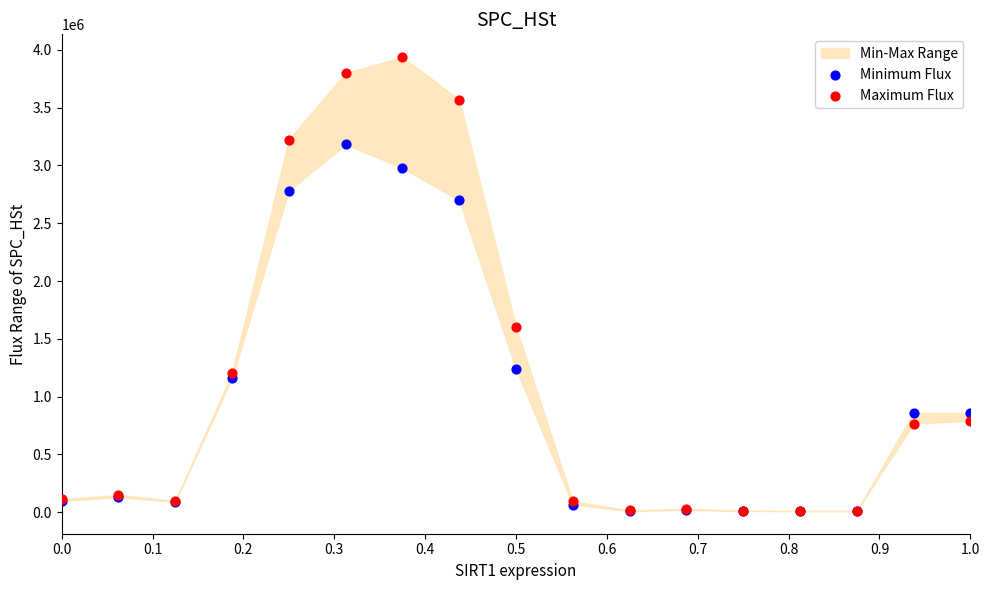

Which series contains the highest Y value?

Maximum Flux